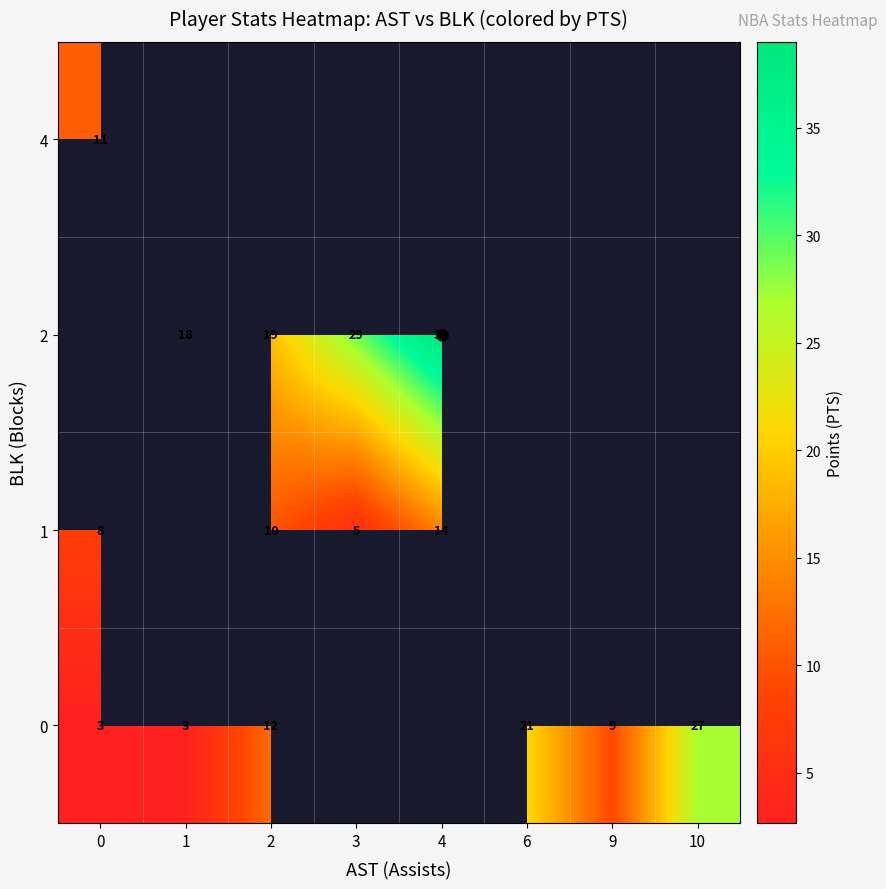

Is the value of row_2 at 9 greater than the value of row_1 at 1?

No